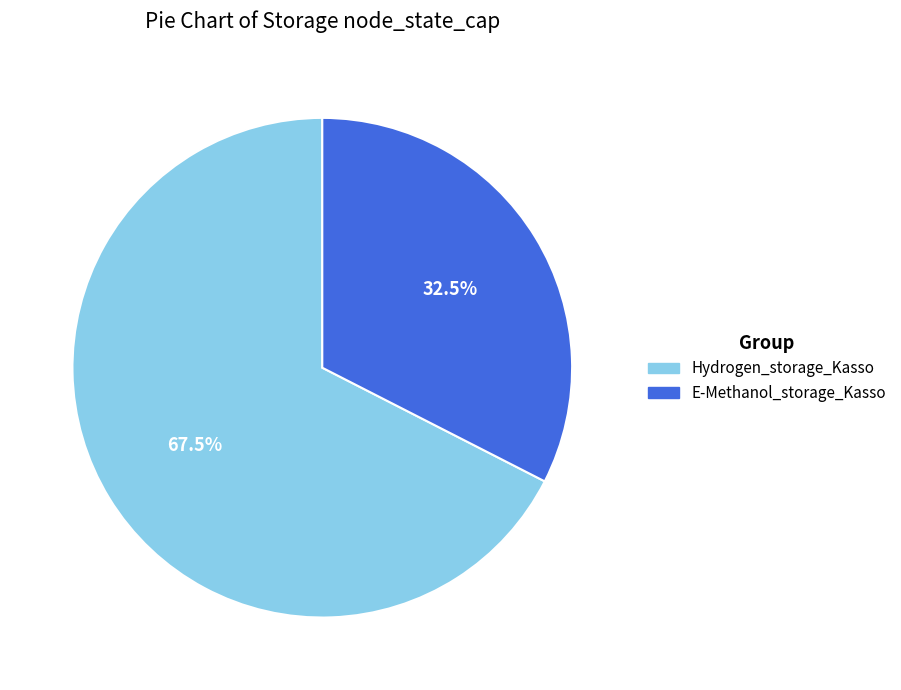

Is Hydrogen_storage_Kasso the majority of the pie?

Yes